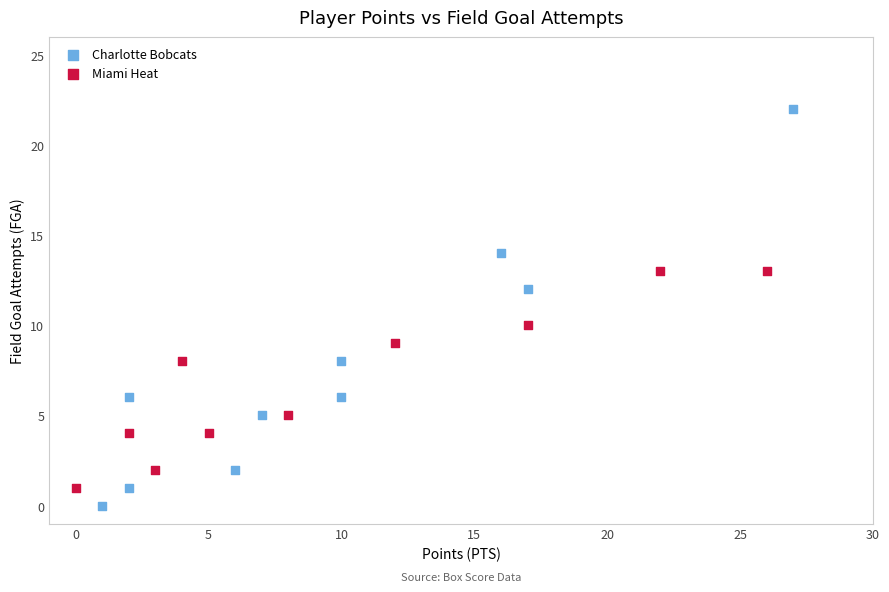

Which series contains the highest Y value?

Charlotte Bobcats